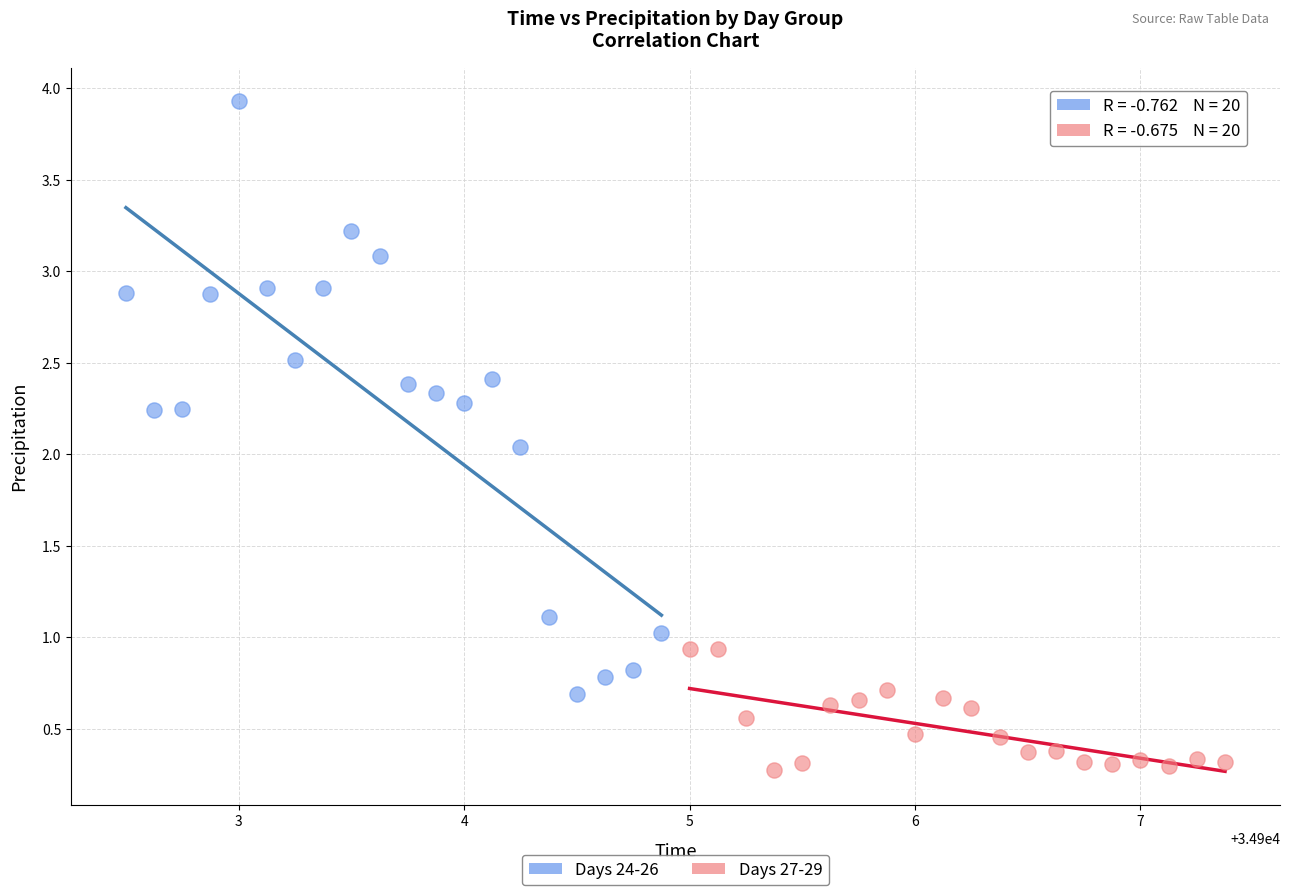

What are all the series names shown in the legend?

Days 24-26, Days 27-29